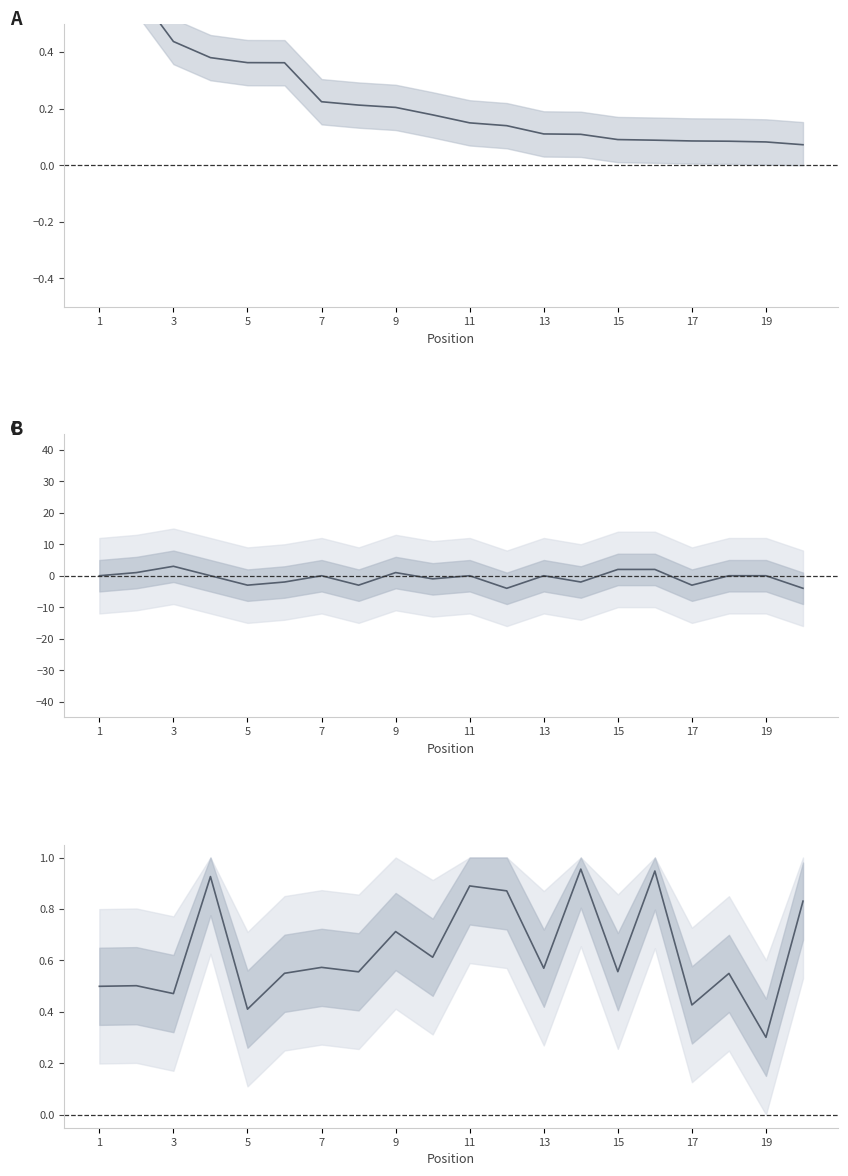

Does the chart have visible grid lines?

No